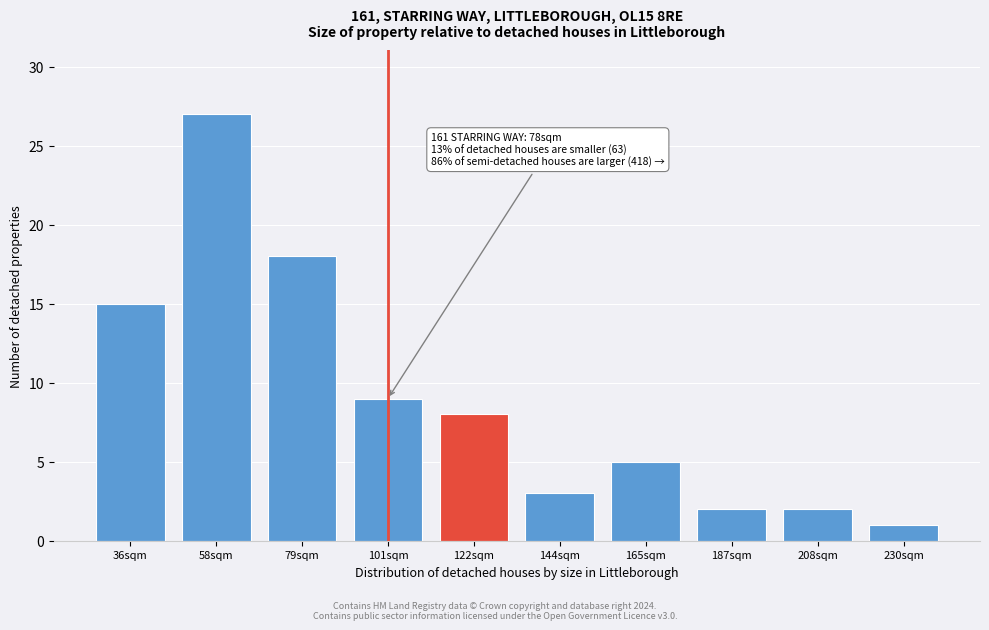

Reading left to right, transcribe all the data shown in this chart.

36sqm=15	58sqm=27	79sqm=18	101sqm=9	122sqm=8	144sqm=3	165sqm=5	187sqm=2	208sqm=2	230sqm=1